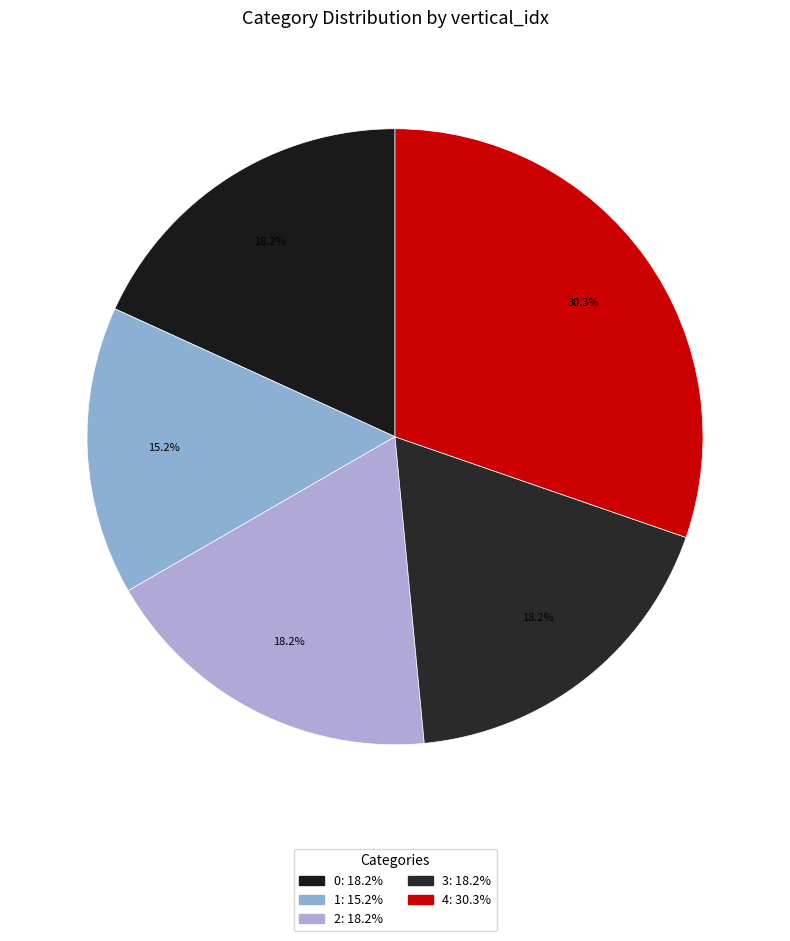

What percentage is the 2 slice, to the nearest percent?

18%